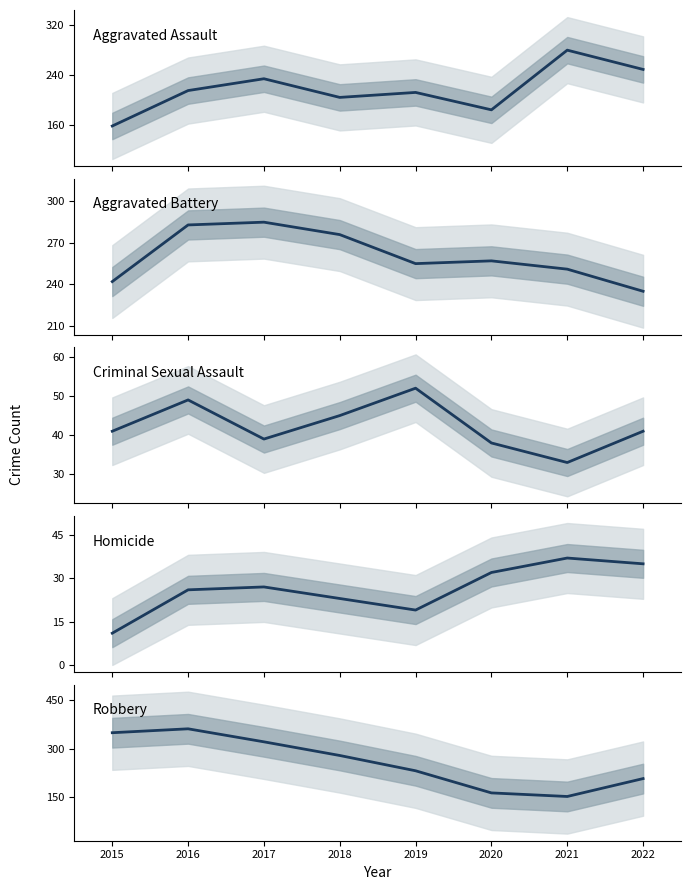

Does the chart display data point markers on the line(s)?

No